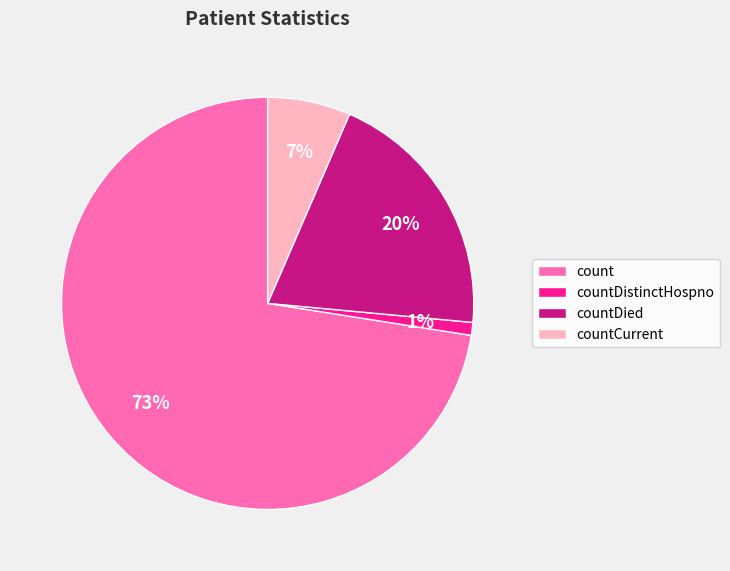

To the nearest percent, what is the average slice percentage?

25%